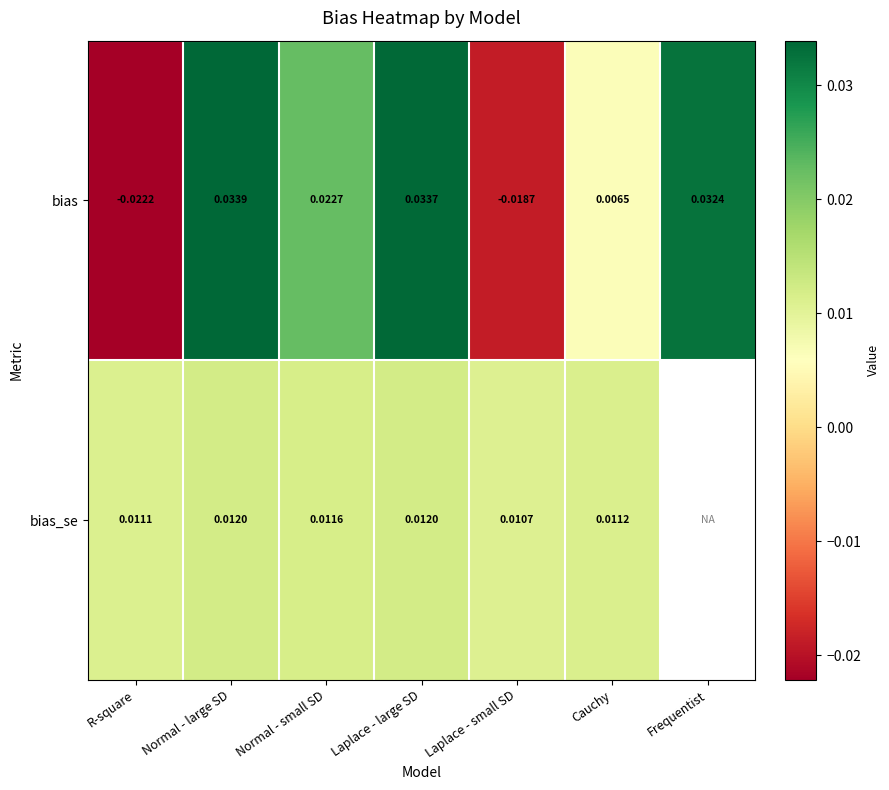

How many values in the bias series are below 0?

2